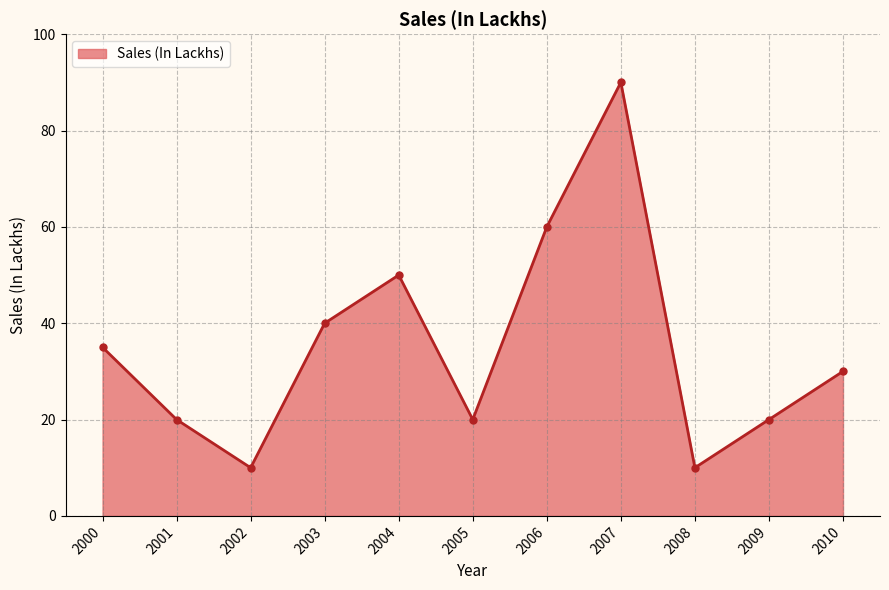

Where does the data first go above 30?

2000